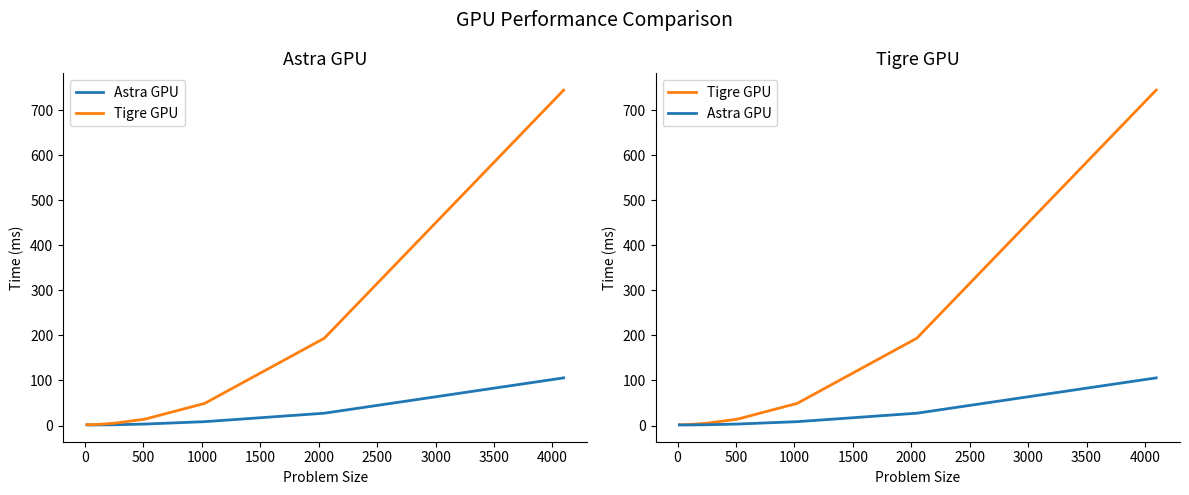

Which has a higher value, 500 or 2000?

2000